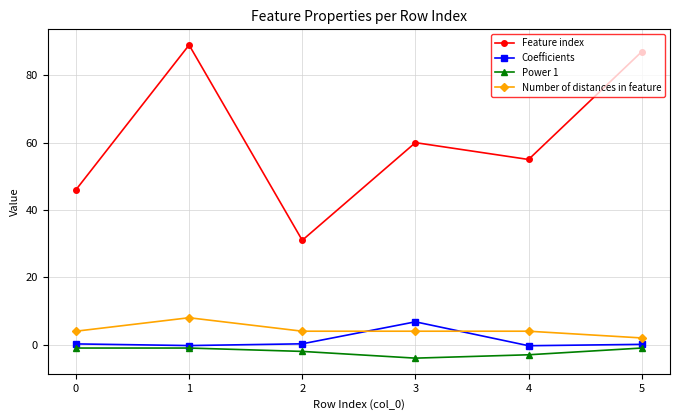

True or false: Number of distances in feature and Power 1 cross at least once.

False